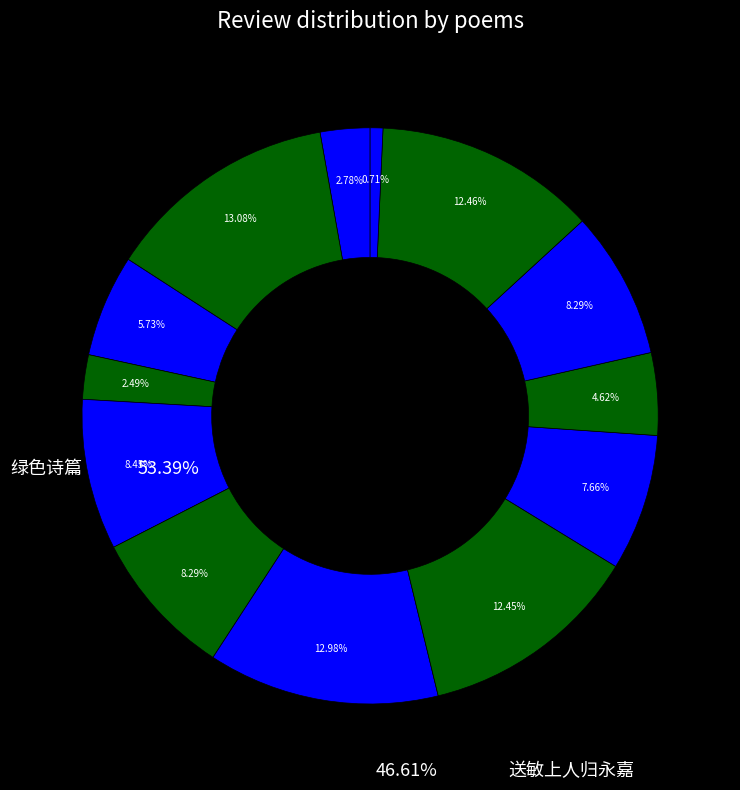

Count the number of slices in the pie.

13